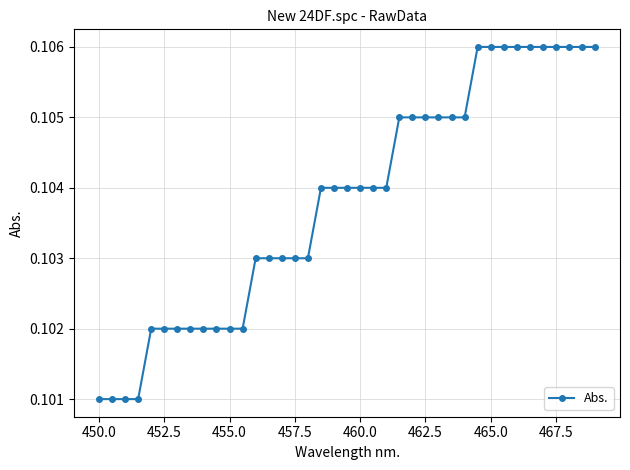

Is this an area chart (filled region under the line)?

No